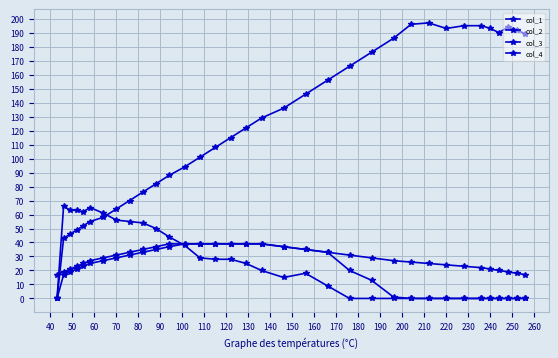

How many data points does each series have?

34